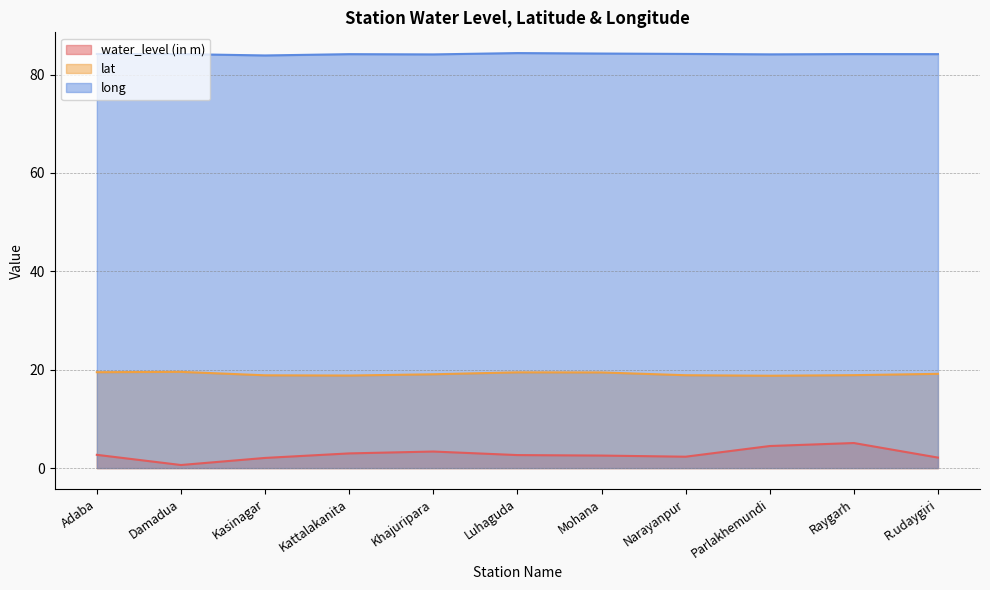

What is the difference between the second highest and second lowest values in the long series?

0.2